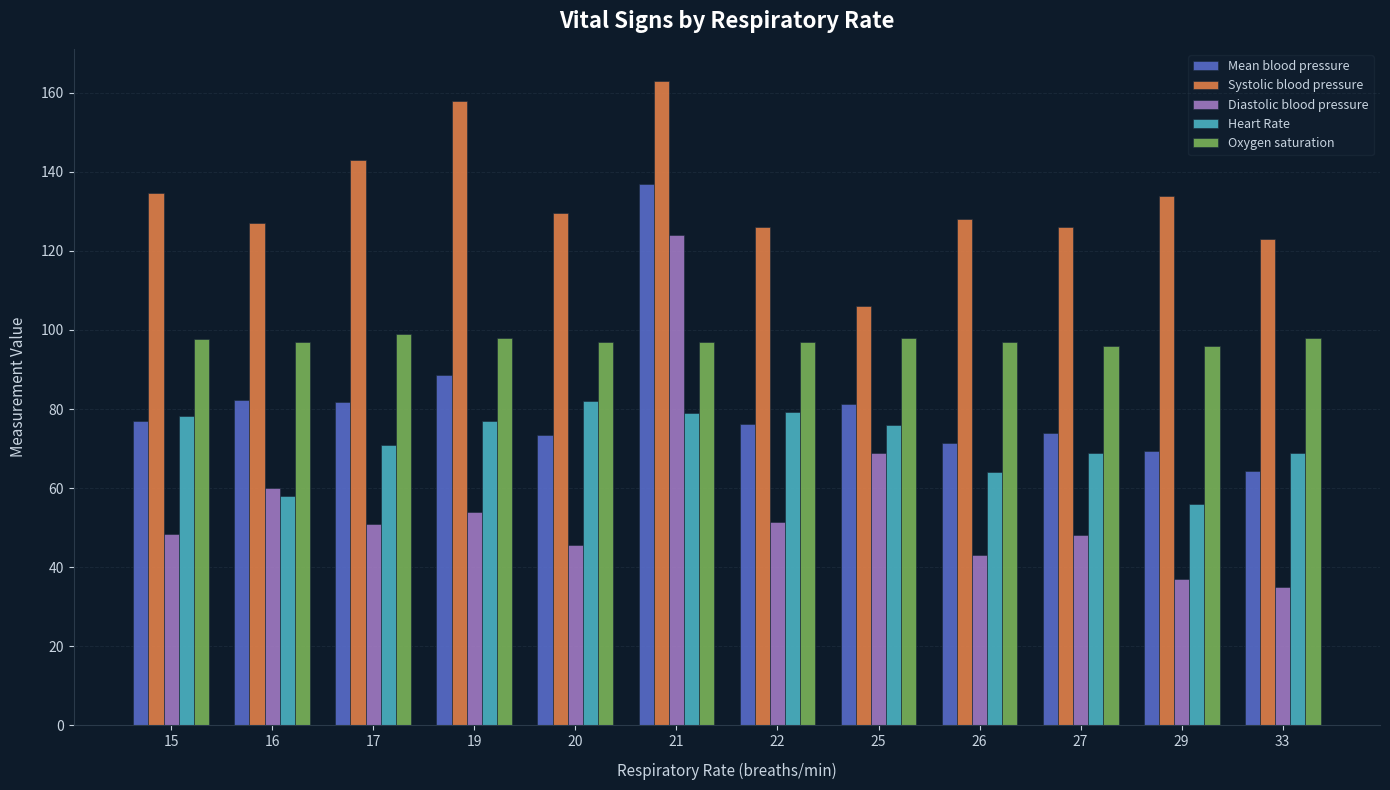

Is the value of Systolic blood pressure at 16 greater than the value of Heart Rate at 19?

Yes